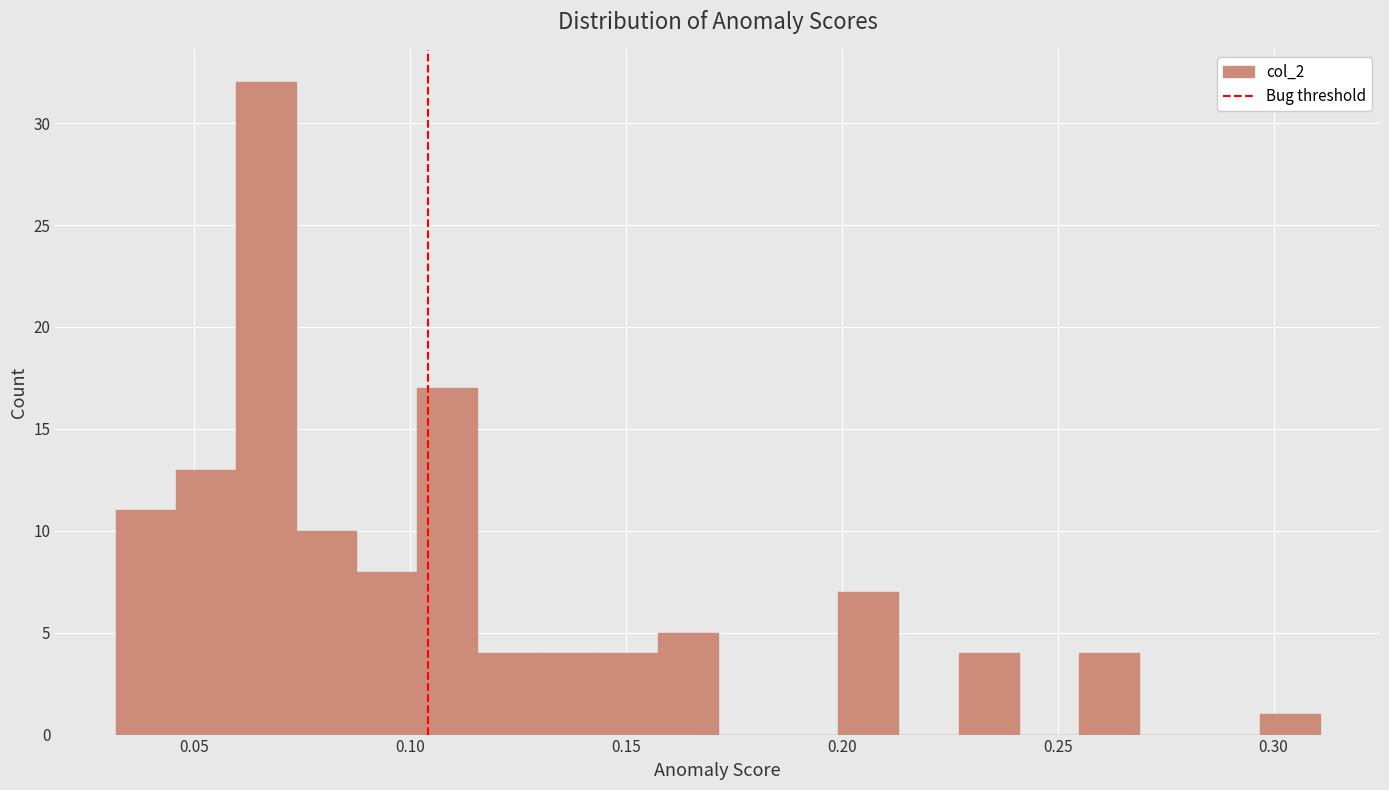

Around what value on the x-axis is the tallest bar? Give the approximate position of its centre, as read against the axis.

0.065